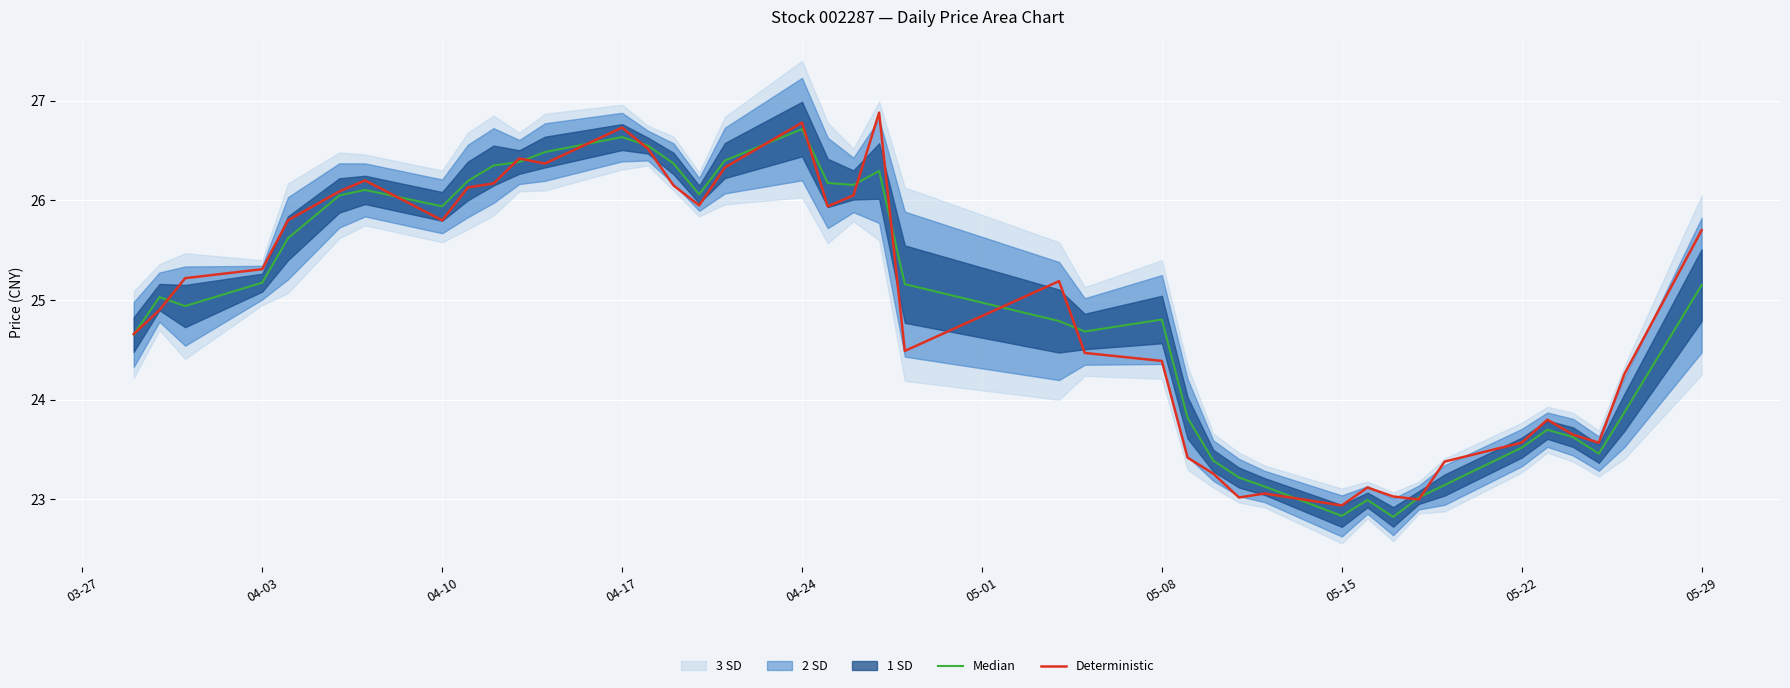

At which category is the sum across all series the highest?

04-24